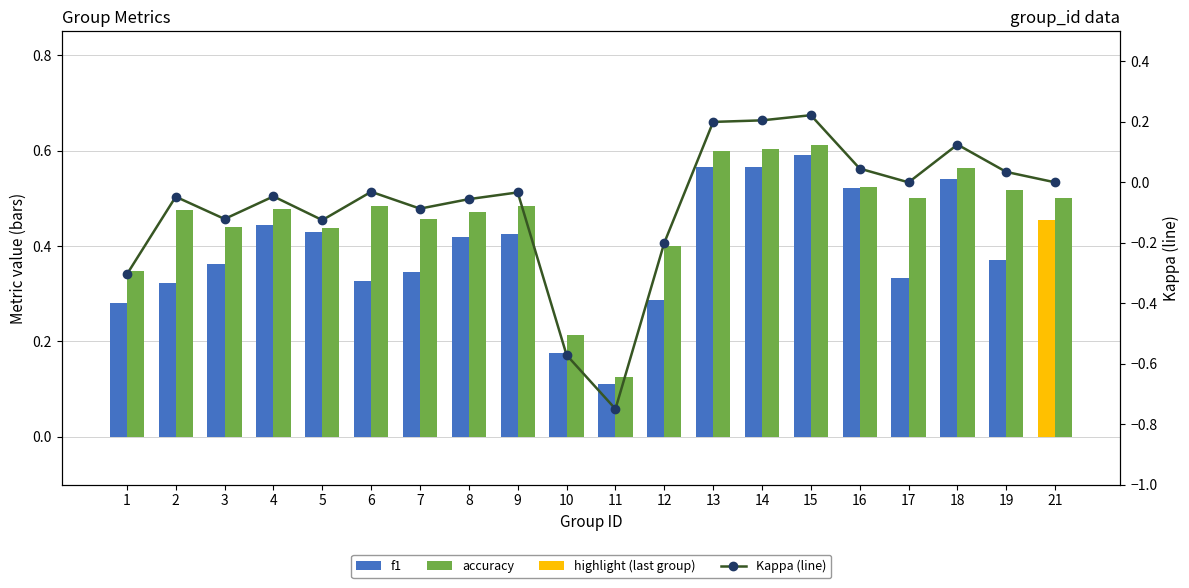

Are the bars horizontal?

No